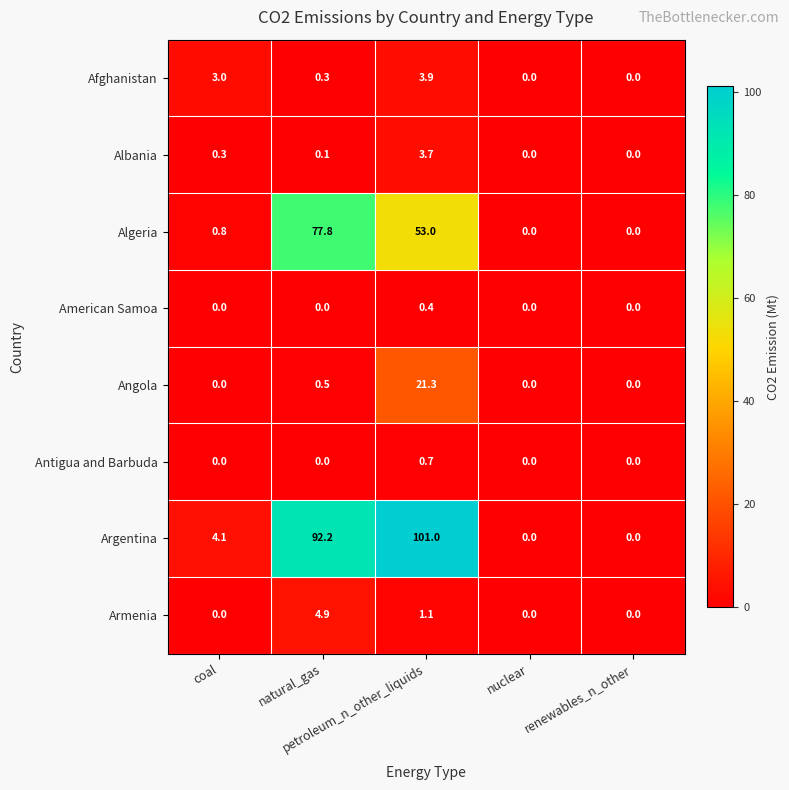

What is the greatest value displayed?

101.0